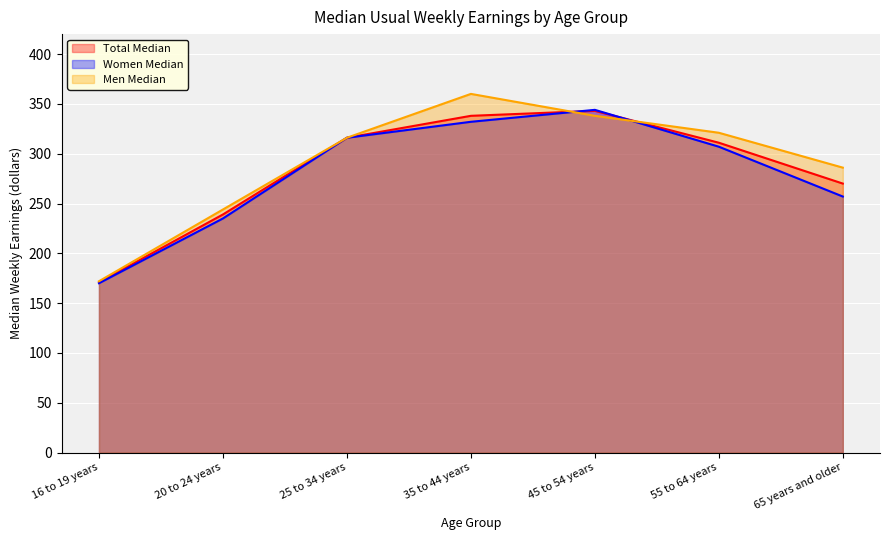

What value does the Women Median series have at 45 to 54 years, to the nearest 5?

345